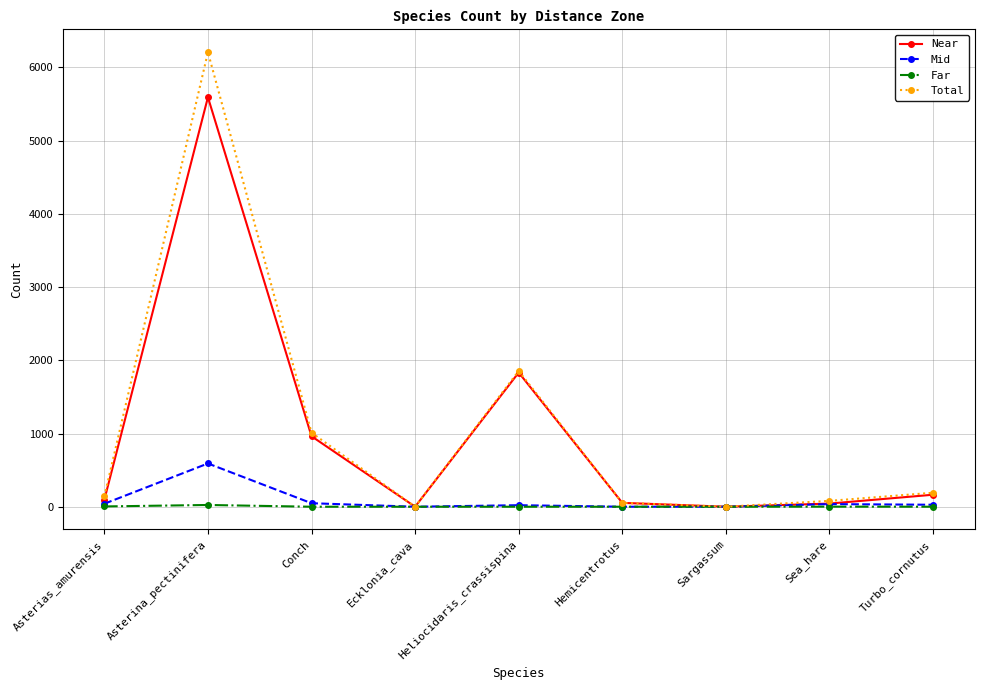

Is the value of Total at Conch greater than the value of Far at Sargassum?

Yes